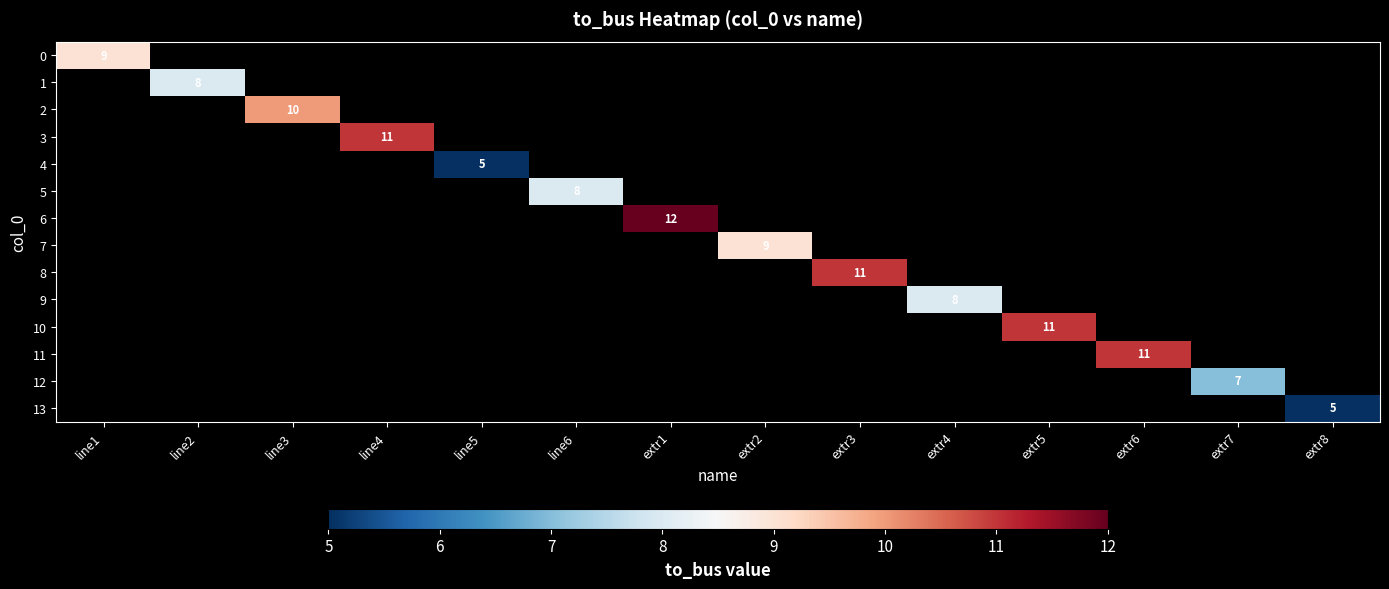

How many categories are shown in the chart?

14